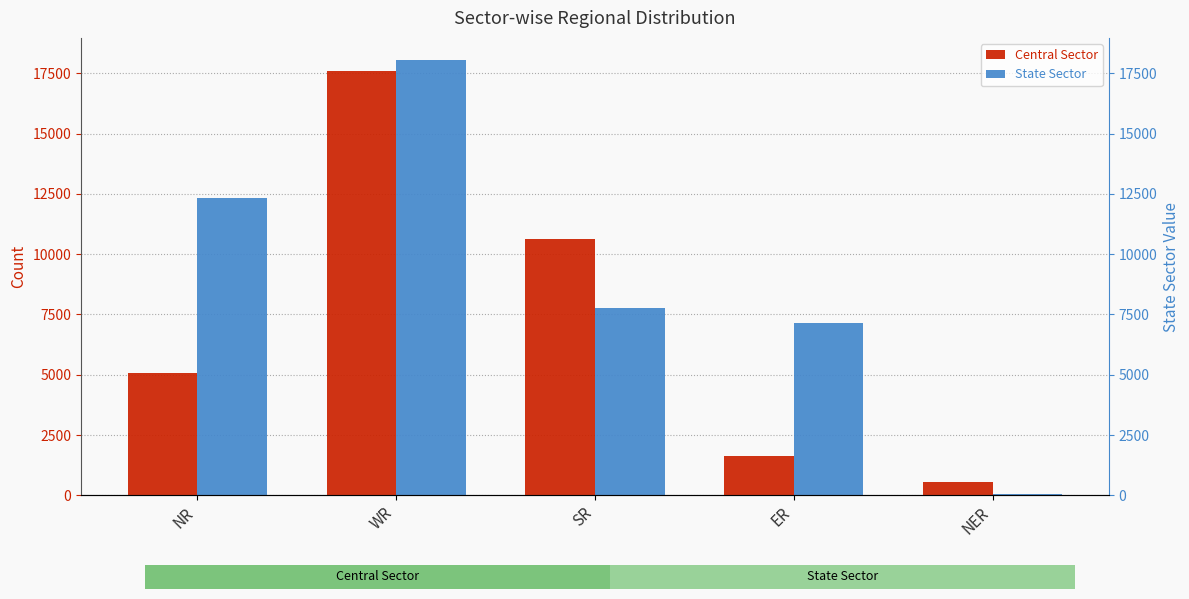

What is the label of the 5th bar from the right?

NR